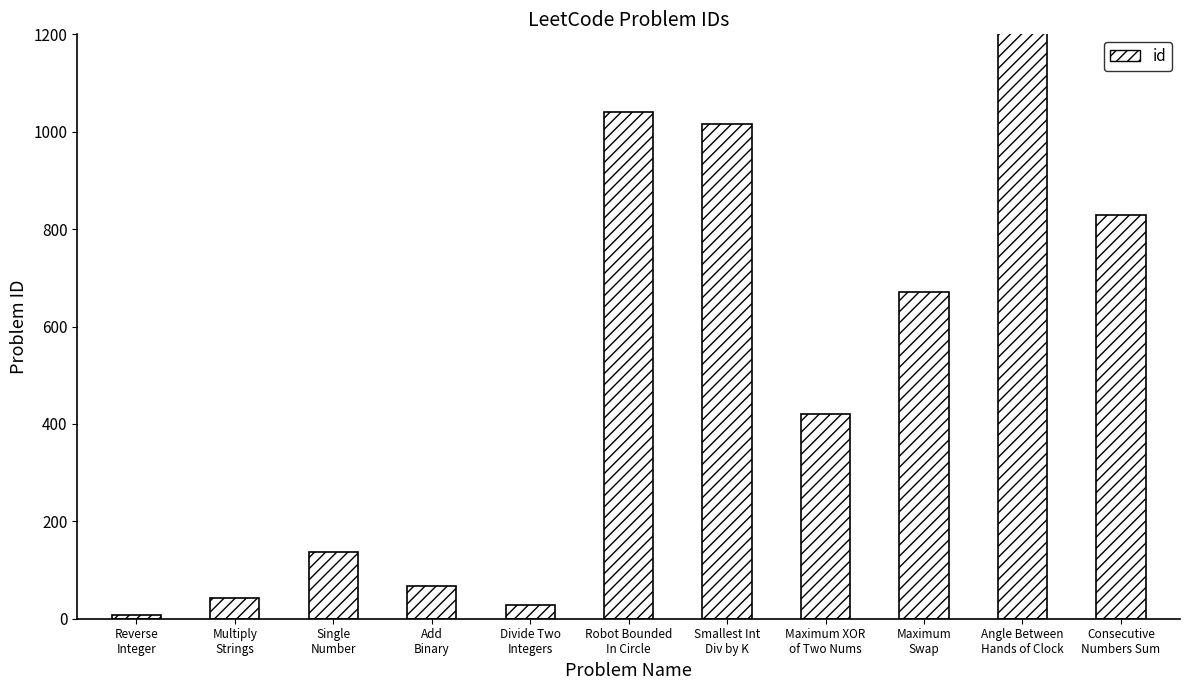

Reading right to left, transcribe all the data shown in this chart.

Consecutive
Numbers Sum=829	Angle Between
Hands of Clock=1344	Maximum
Swap=670	Maximum XOR
of Two Nums=421	Smallest Int
Div by K=1015	Robot Bounded
In Circle=1041	Divide Two
Integers=29	Add
Binary=67	Single
Number=136	Multiply
Strings=43	Reverse
Integer=7